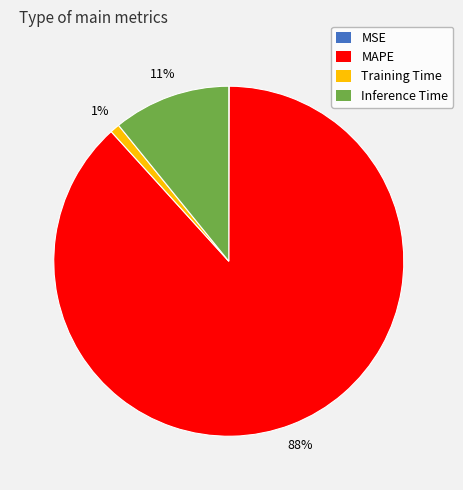

What is the majority slice?

MAPE